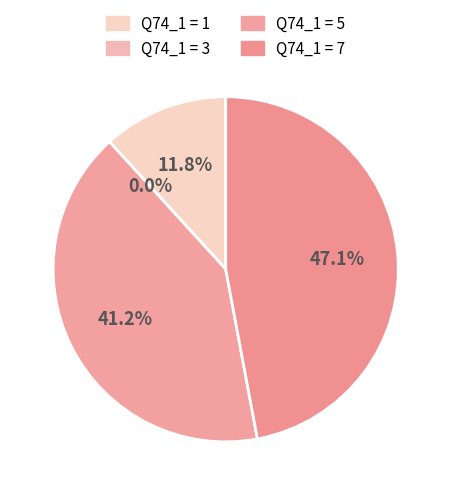

True or false: 7 accounts for 47% of the total.

True